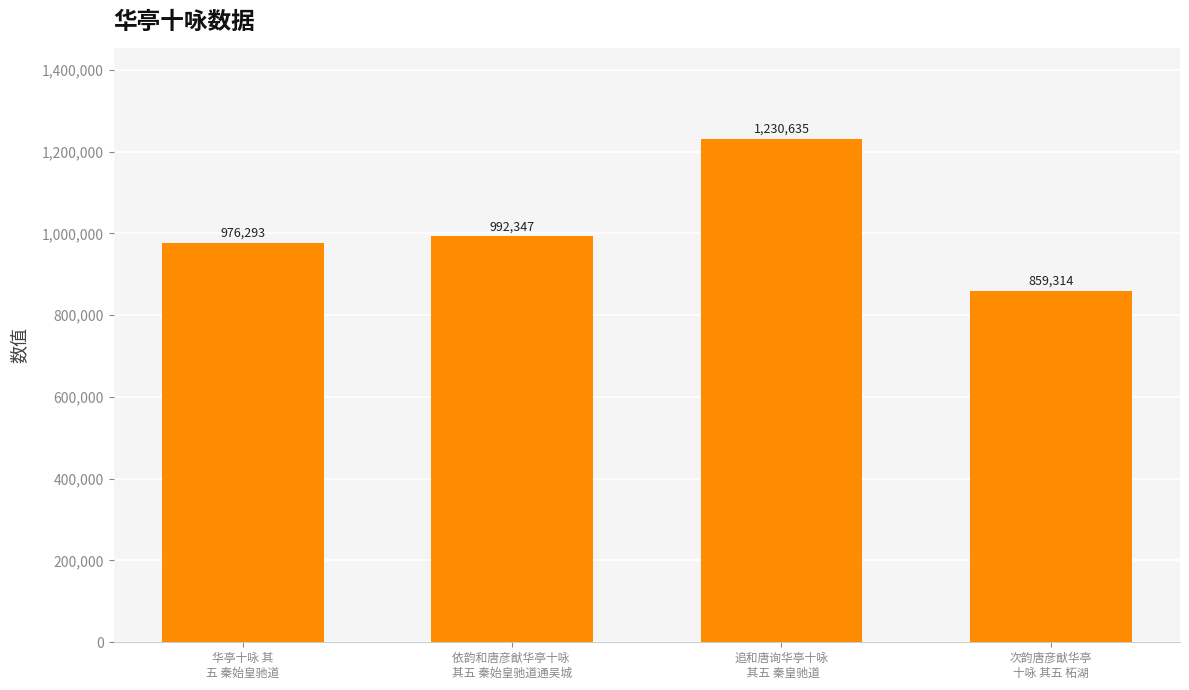

What is the greatest value displayed?

1230635